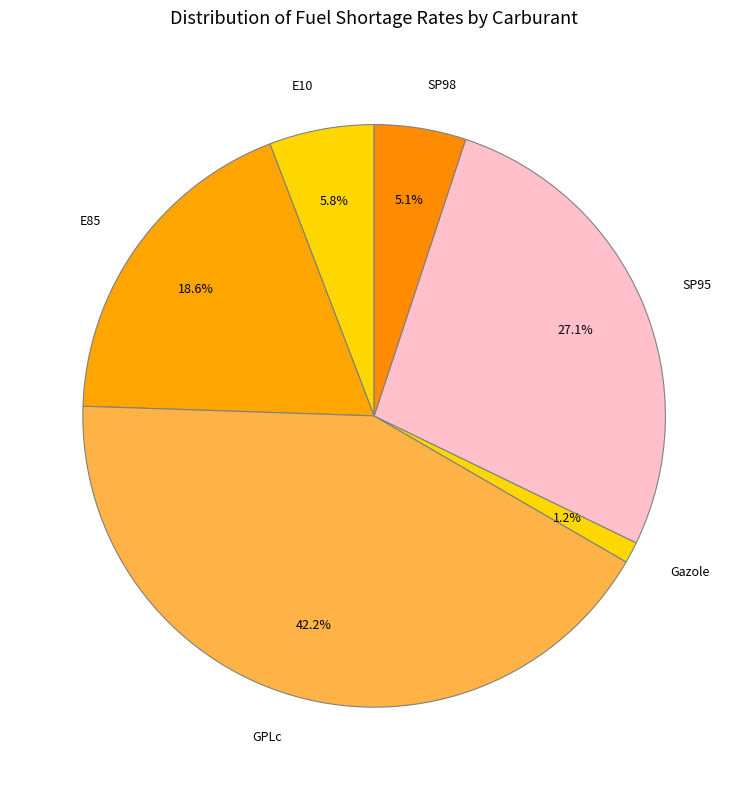

Which category has the biggest portion of the pie?

GPLc